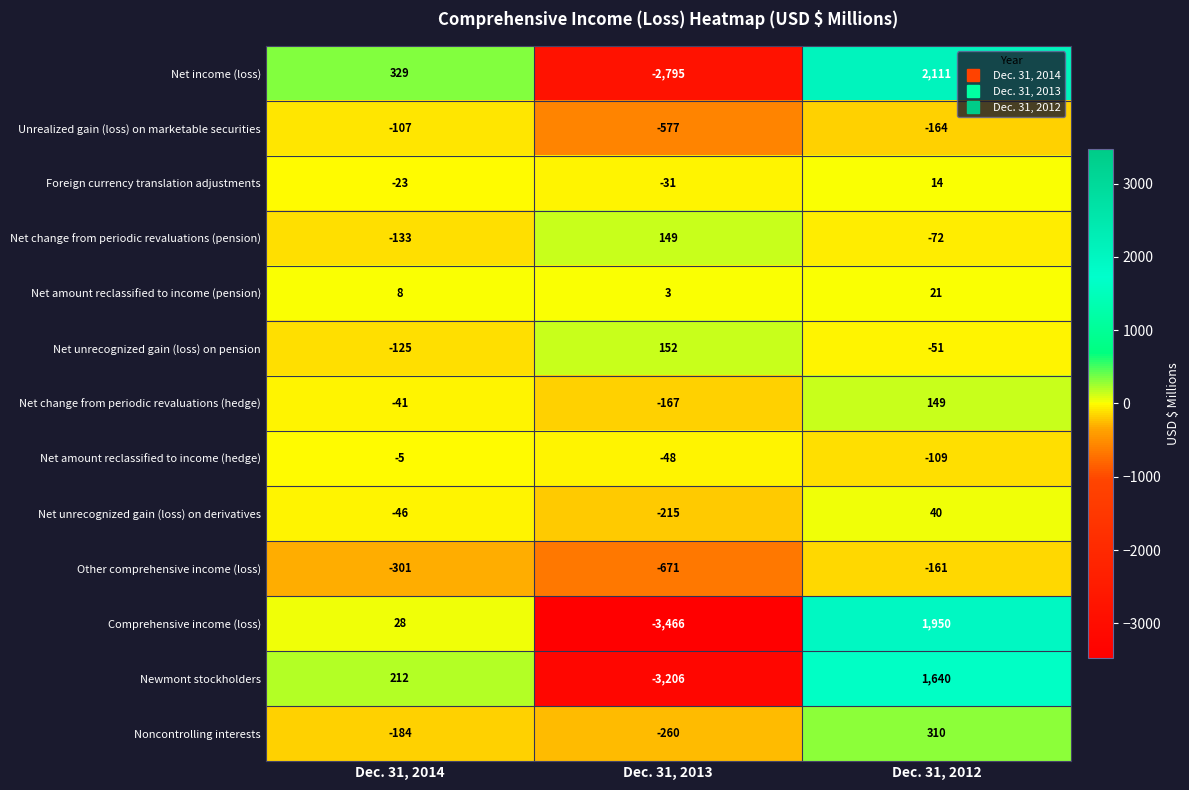

How many data points does each series have?

3